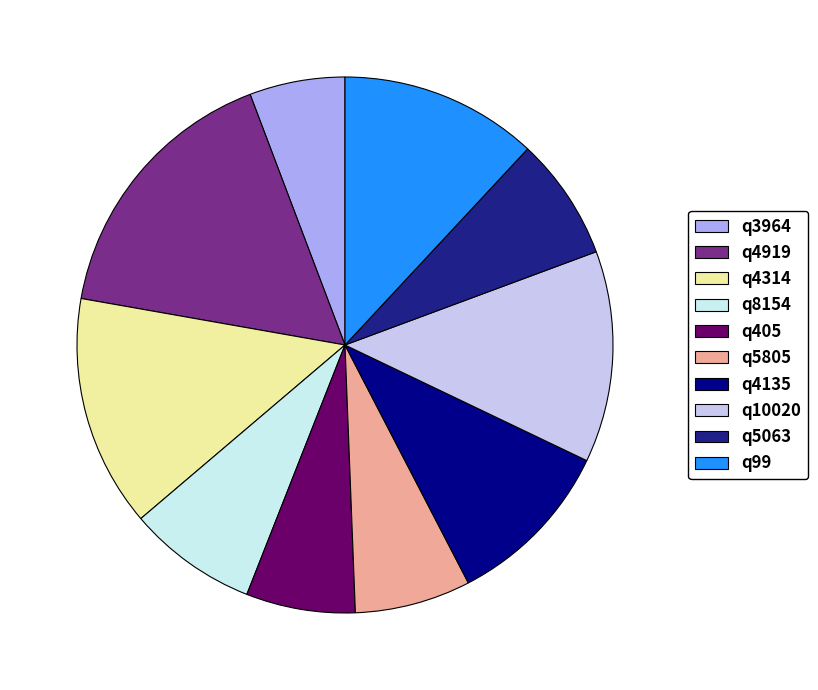

Between q10020 and q8154, which is larger?

q10020